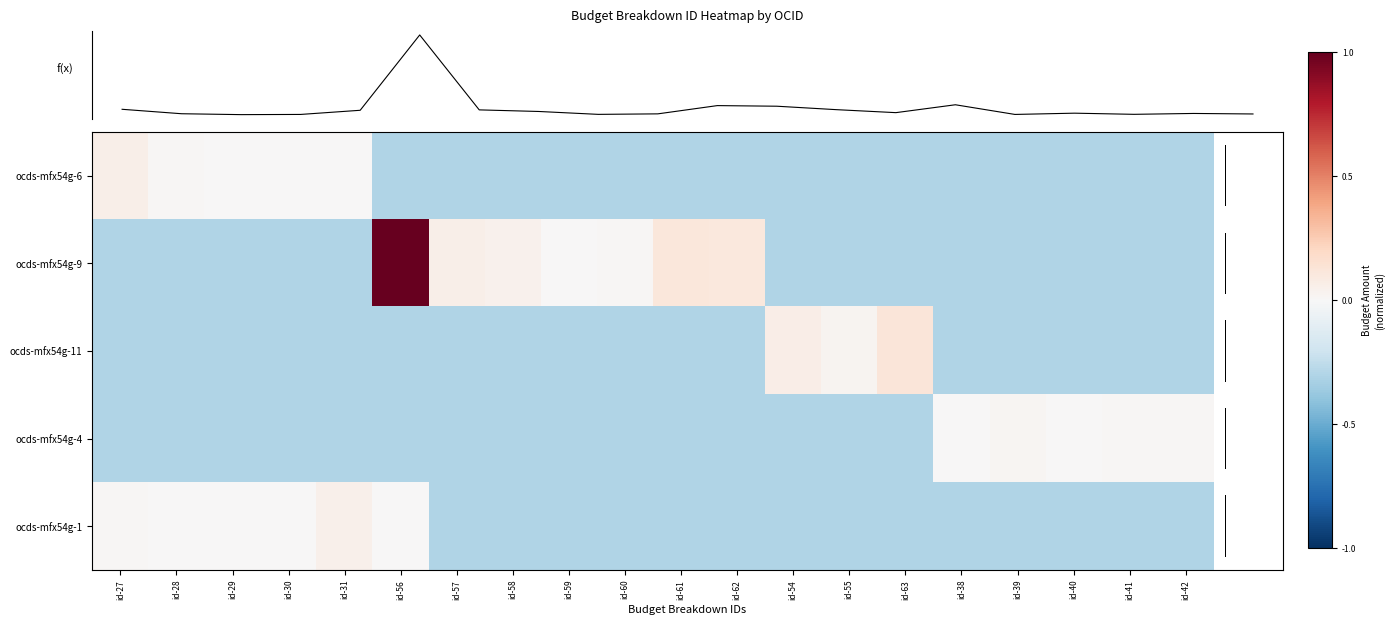

How many values in ocds-mfx54g-11 are below zero?

17